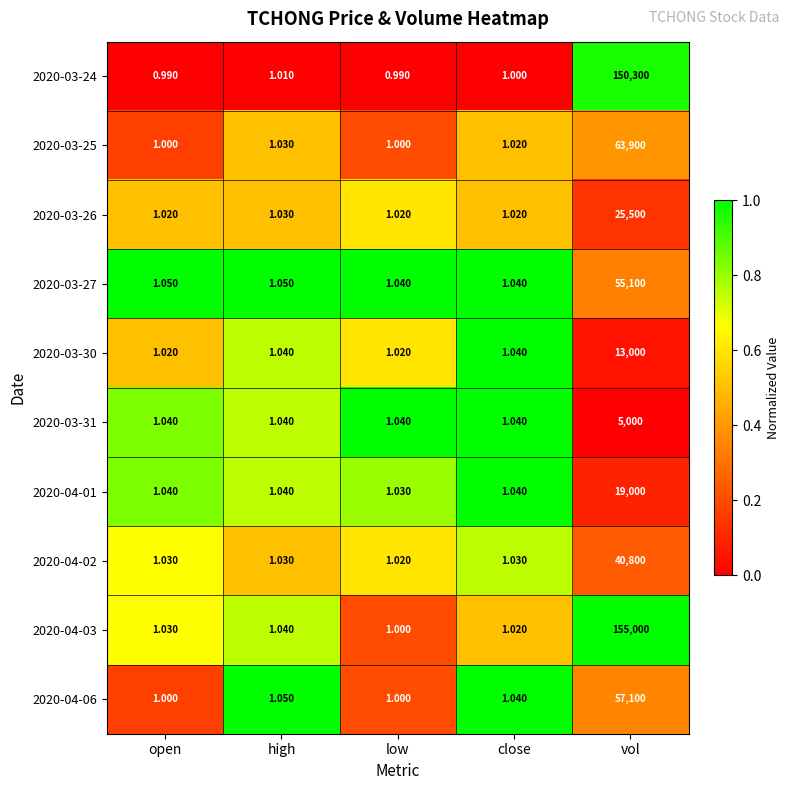

At which label is 2020-04-06 closest to 28550?

high